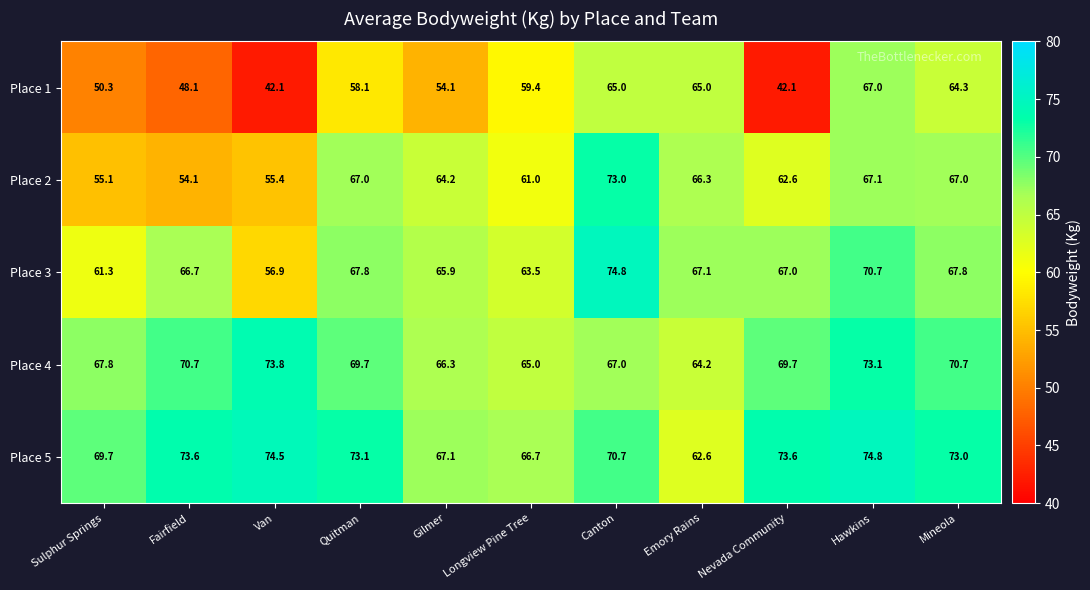

The Place 3 series shows 67.1 at Emory Rains. True or false?

True